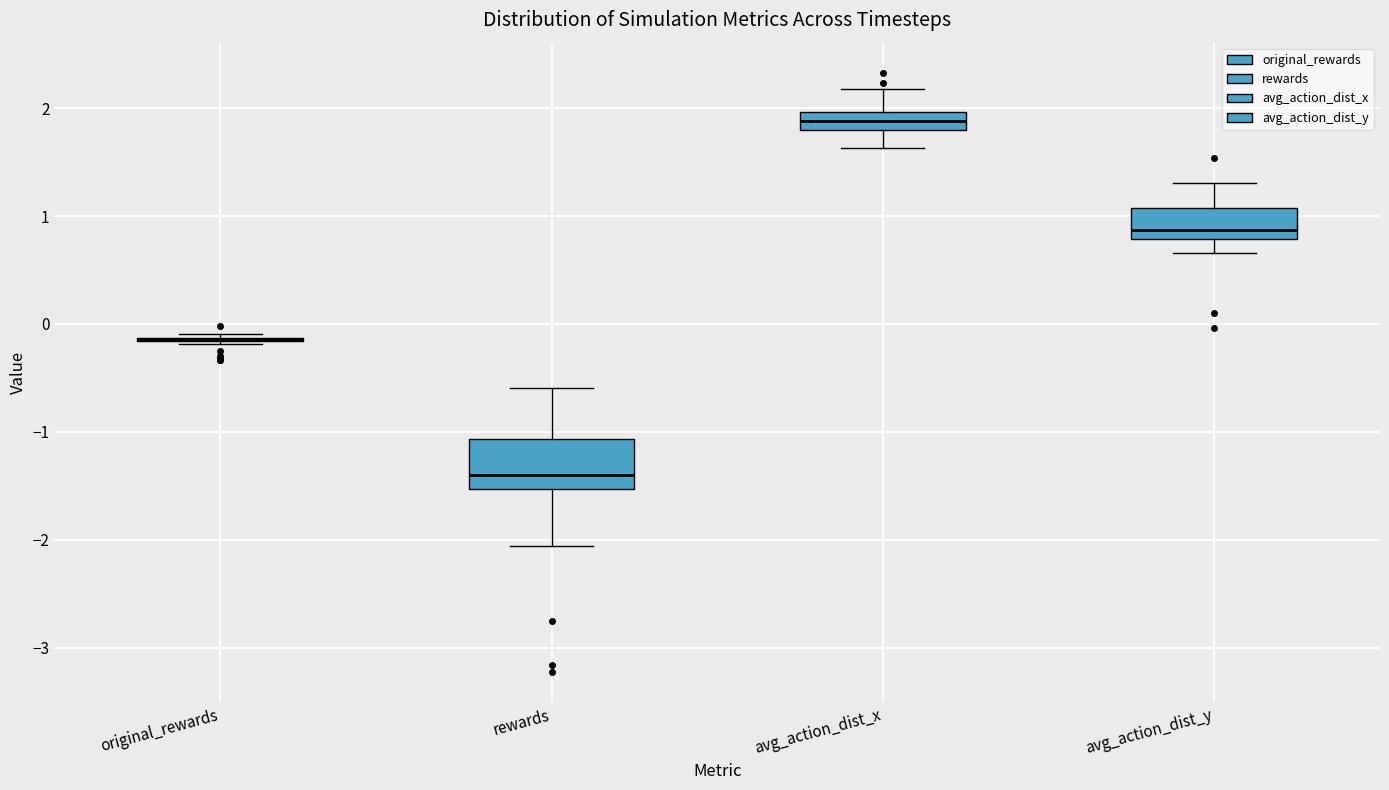

Where does the lower whisker of the box for rewards end on the y-axis? The values are not printed on the chart, so give them approximately, as read against the axis.

-2.1